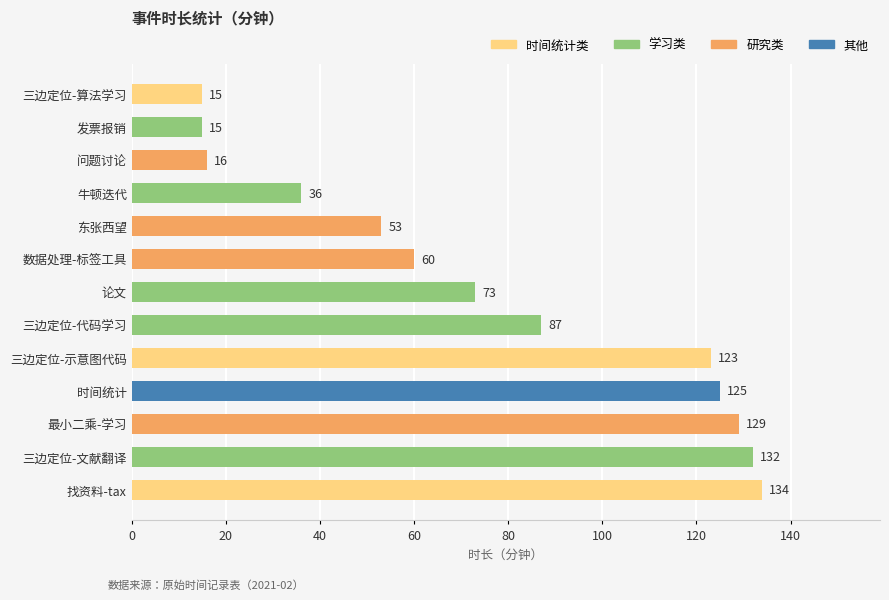

Reading top to bottom, transcribe all the data shown in this chart.

15	15	16	36	53	60	73	87	123	125	129	132	134